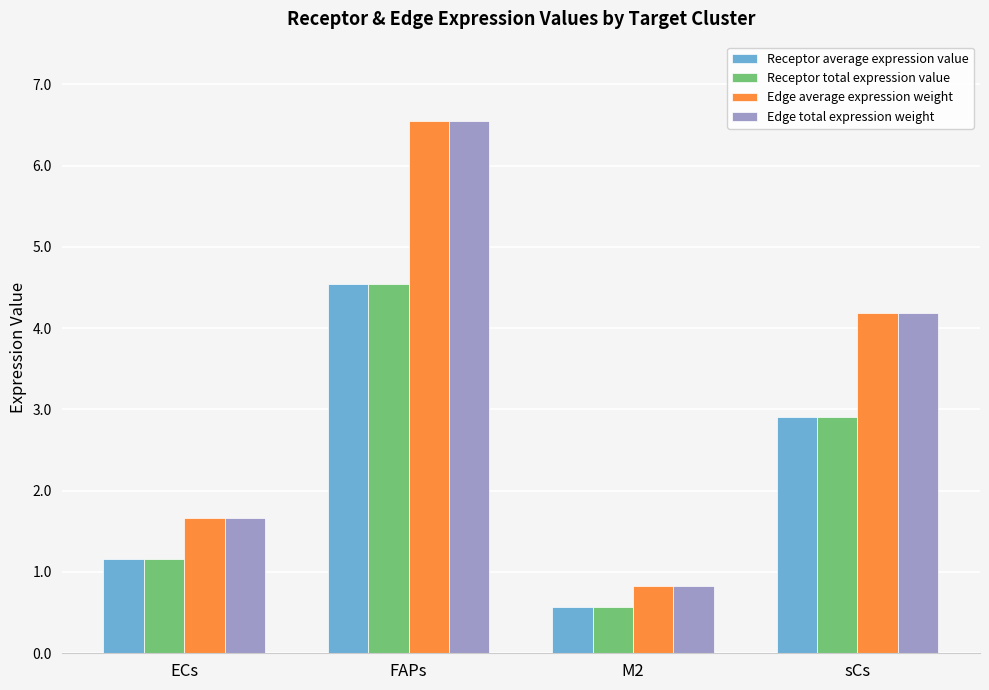

What is the maximum value for Edge average expression weight?

6.5